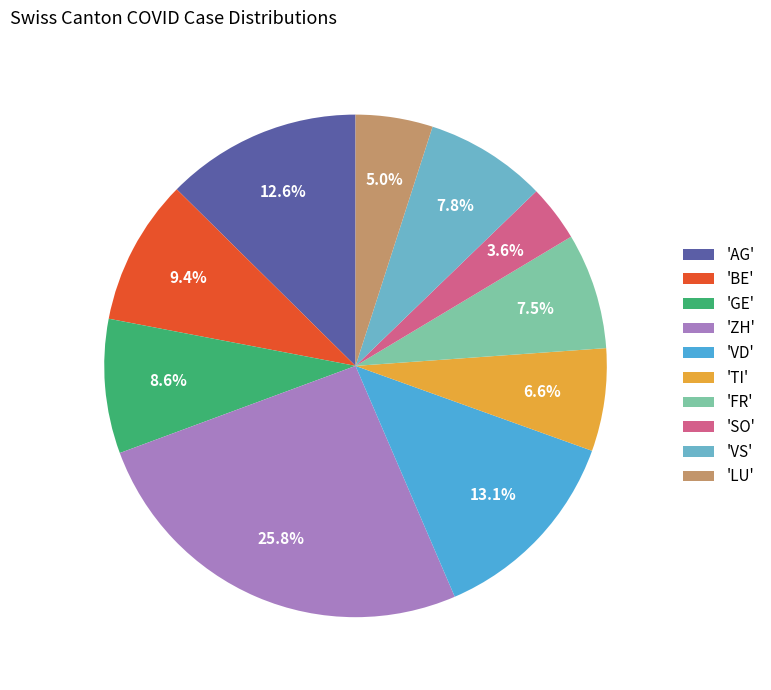

How many segments does this pie chart have?

10